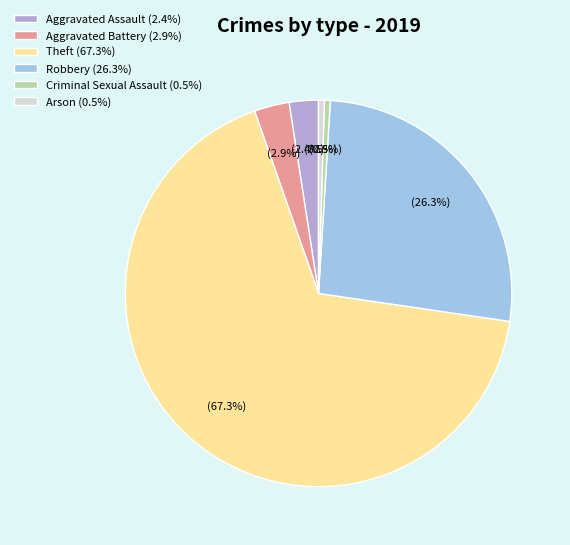

What is the largest slice in the pie chart?

Theft (67.3%)